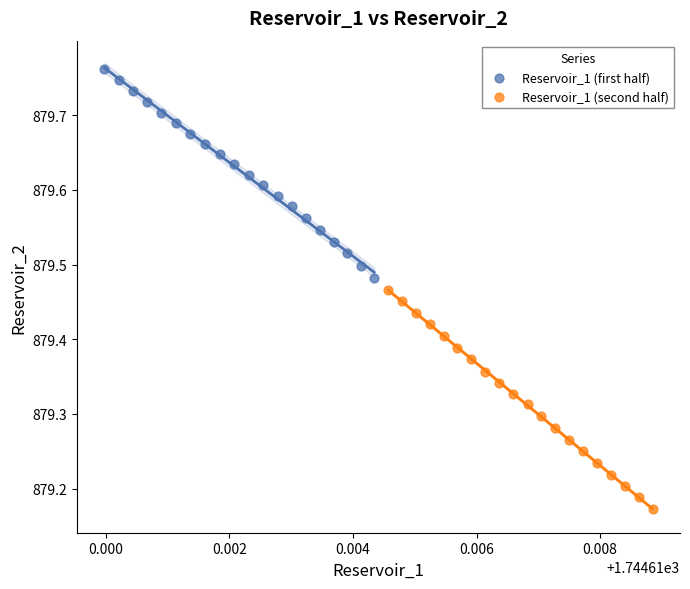

Which series has the widest spread of Y values?

Reservoir_1 (second half)